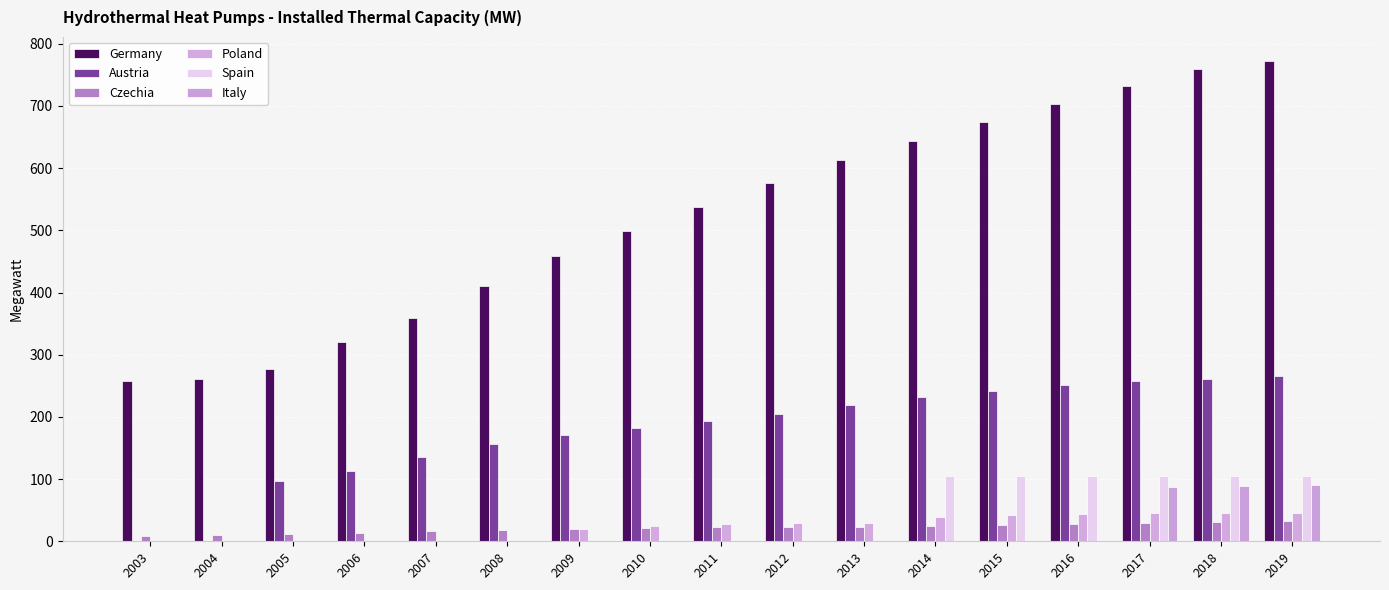

How many data points in Germany are above 536?

9